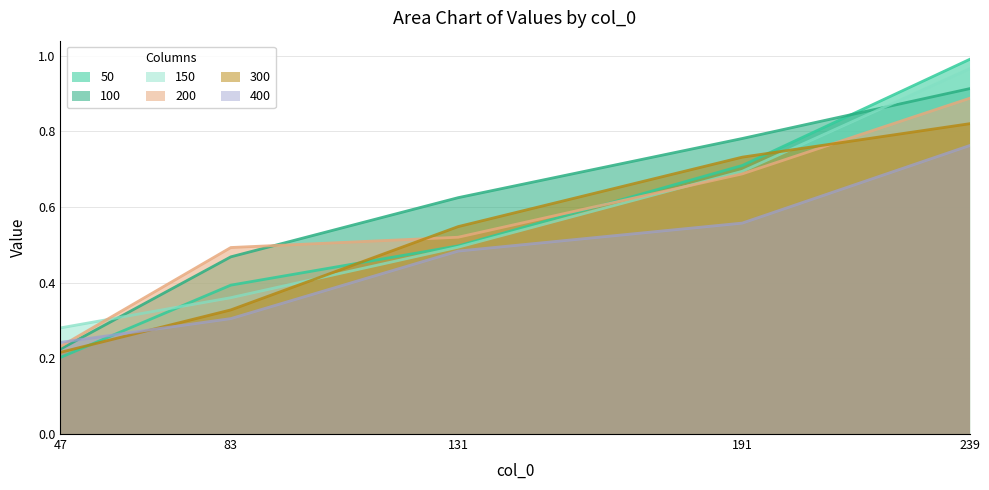

What is the highest value of the 100 series?

0.9